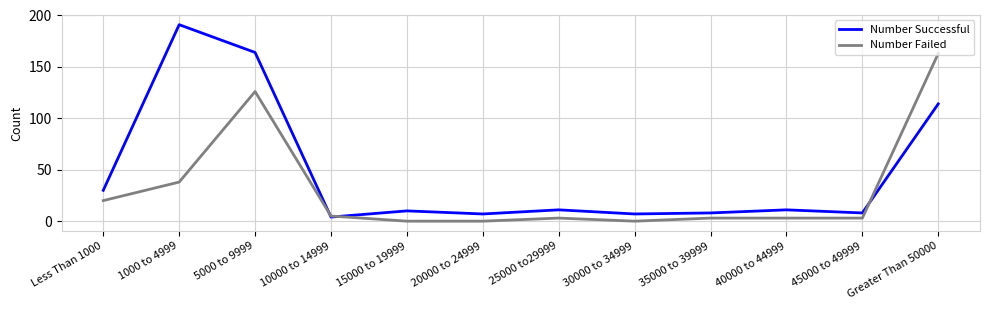

What is the highest value of the Number Failed series?

163